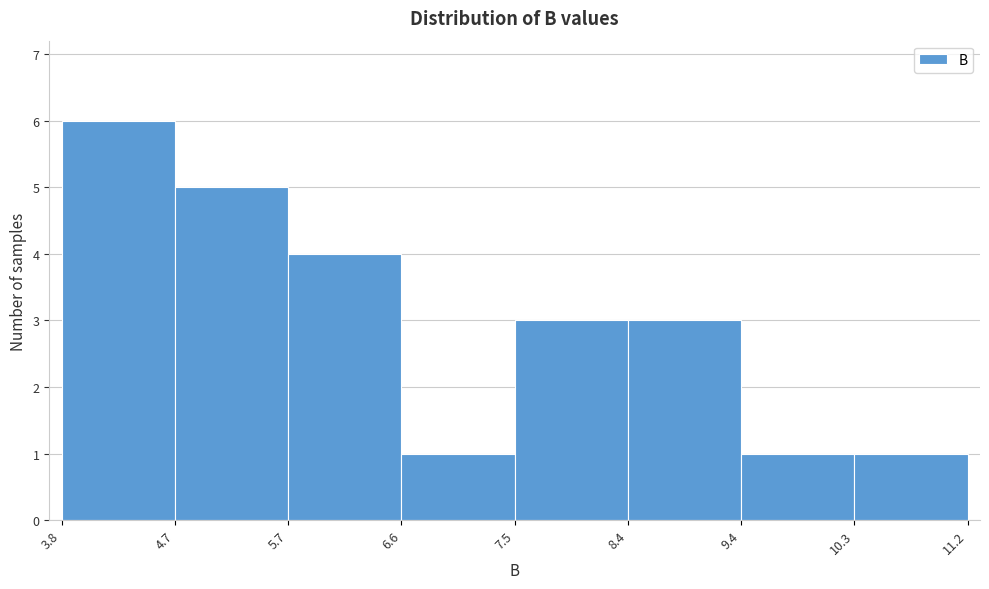

Over which range of the x-axis is the bar tallest?

3.8 to 4.7